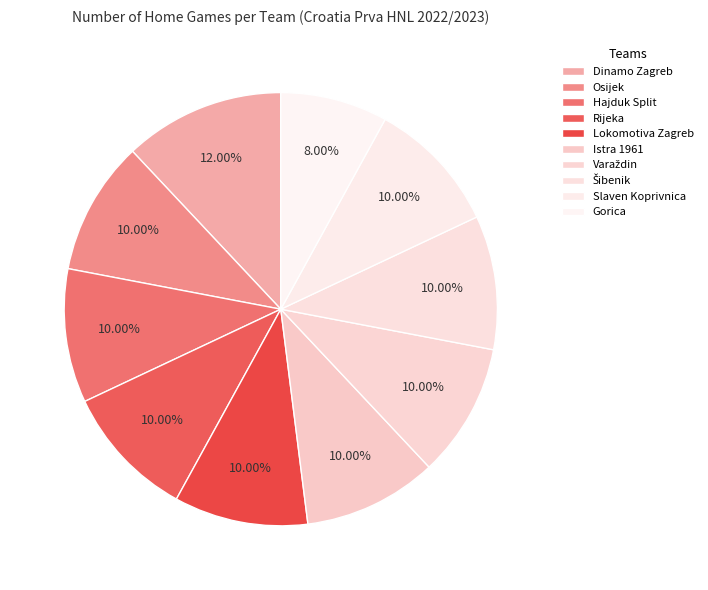

Does any single category account for the majority?

No